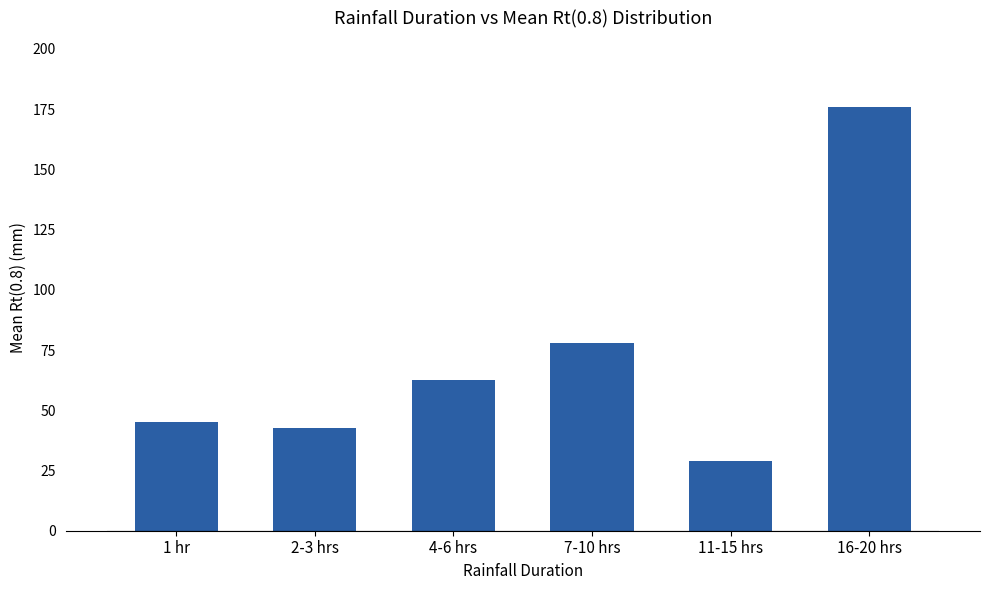

What is the average value?

72.2